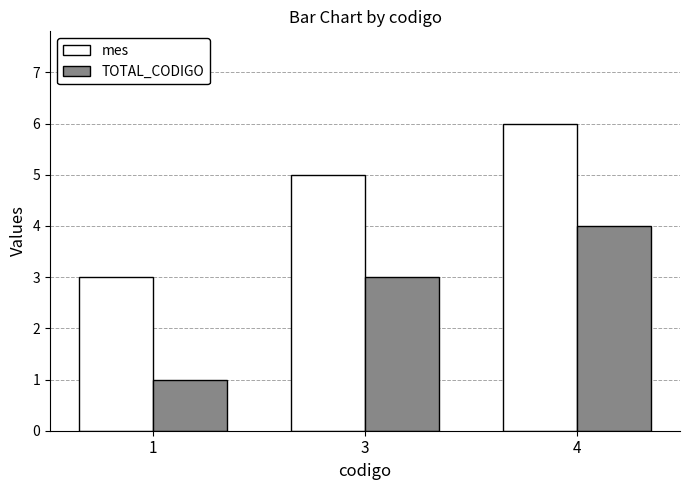

What are all the series names shown in the legend?

mes, TOTAL_CODIGO